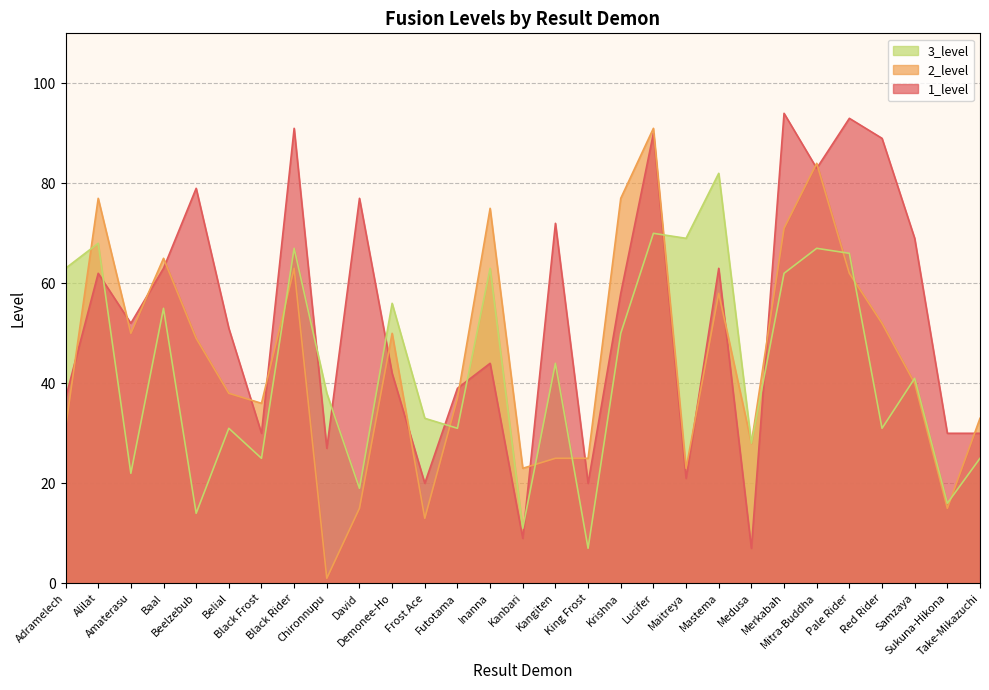

Reading right to left, what are all the values shown in this chart?

1_level: 30	30	69	89	93	83	94	7	63	21	90	58	20	72	9	44	39	20	42	77	27	91	30	51	79	63	52	62	37
2_level: 33	15	40	52	62	84	71	28	58	23	91	77	25	25	23	75	37	13	50	15	1	63	36	38	49	65	50	77	31
3_level: 25	16	41	31	66	67	62	28	82	69	70	50	7	44	11	63	31	33	56	19	38	67	25	31	14	55	22	68	63